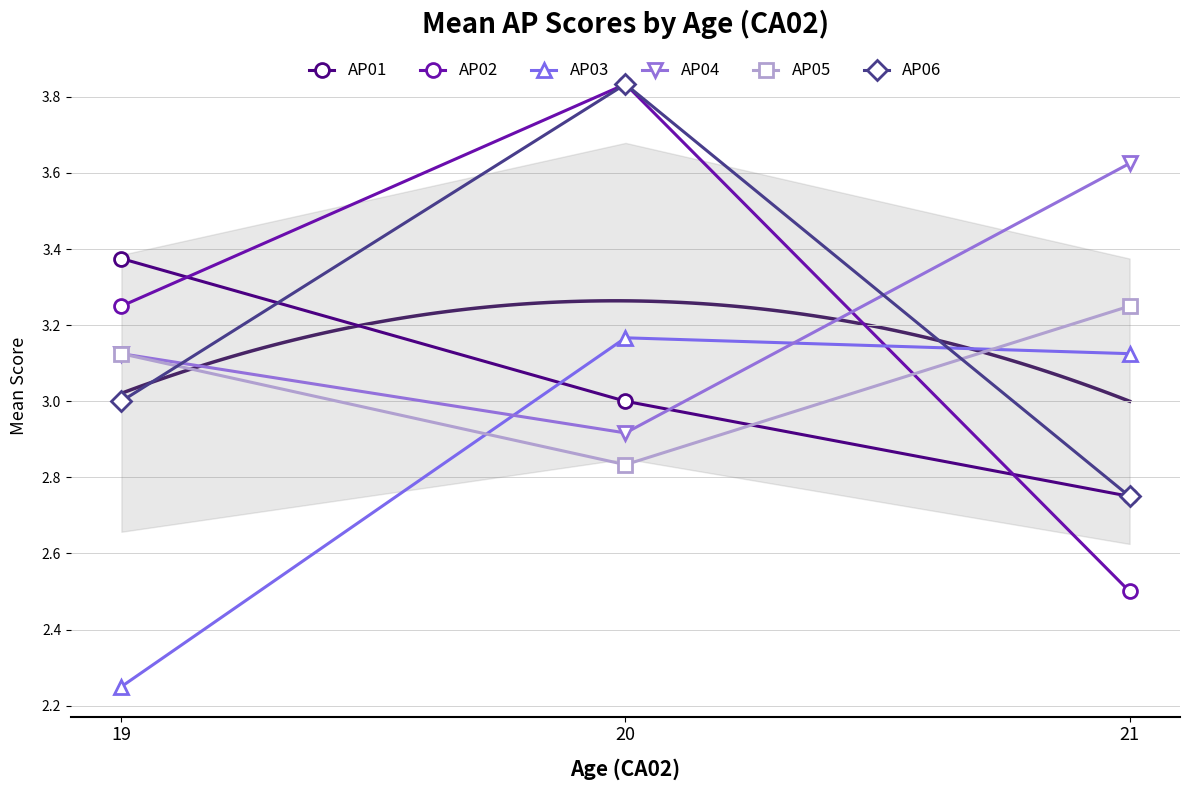

Which series has the largest total across all categories?

AP04